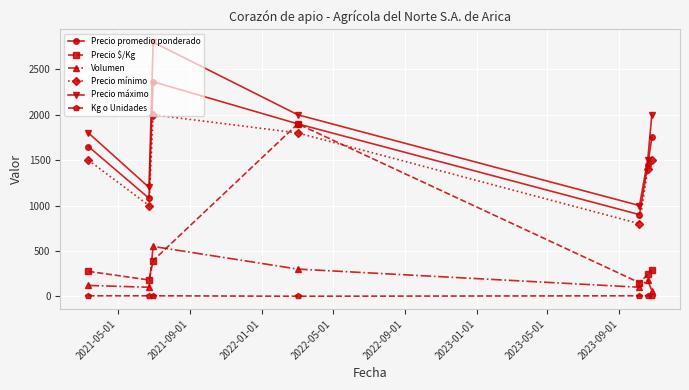

Which series has the largest total across all categories?

Precio máximo